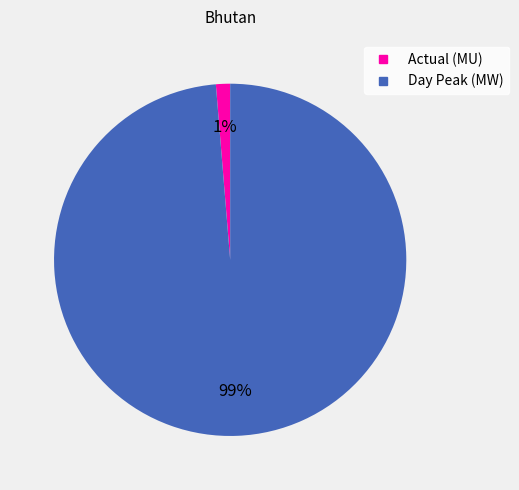

Which category has the biggest portion of the pie?

Day Peak (MW)